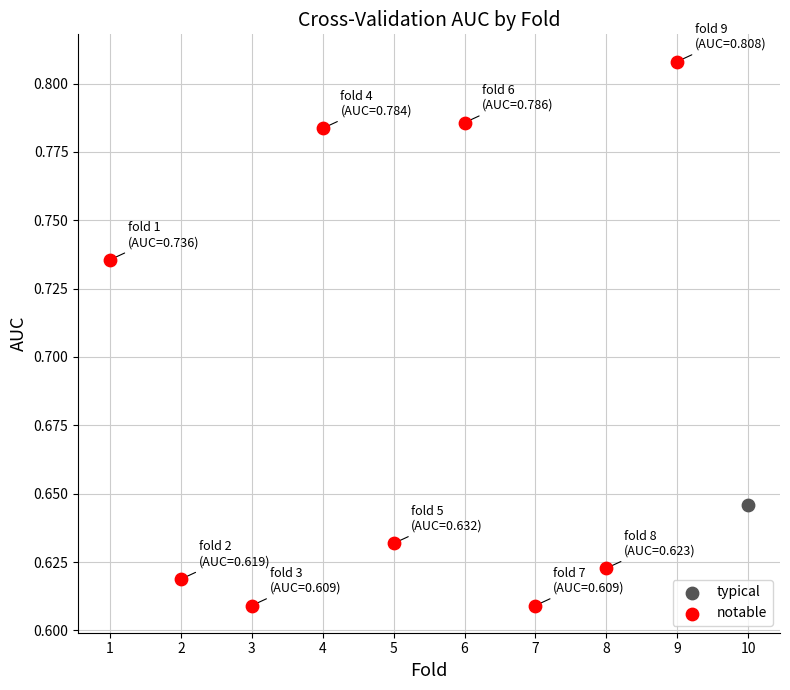

What are all the series names shown in the legend?

typical, notable